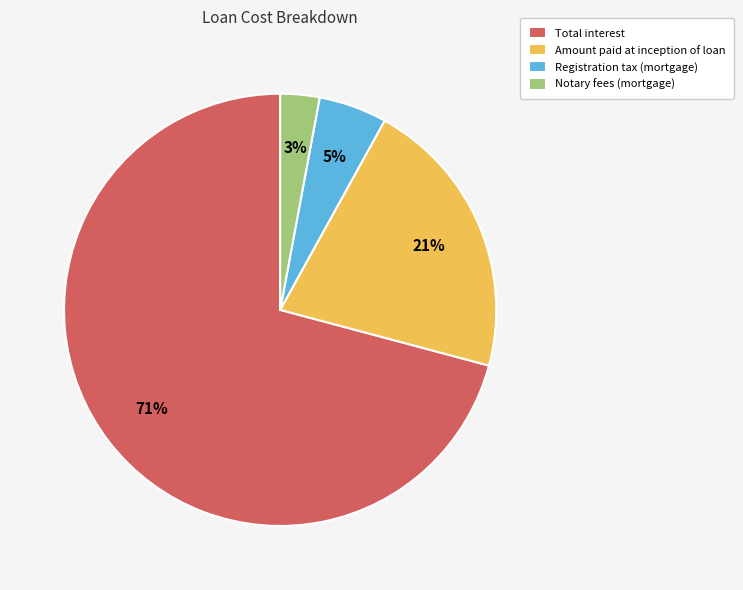

To the nearest percent, what is the difference between the largest and smallest slice percentages?

68%